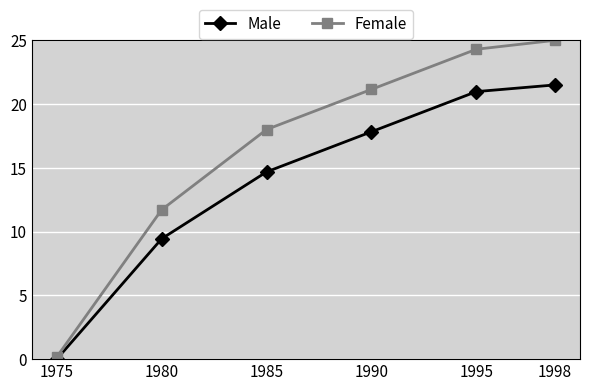

What is the value of the Female point at the 4th from the left?

21.2